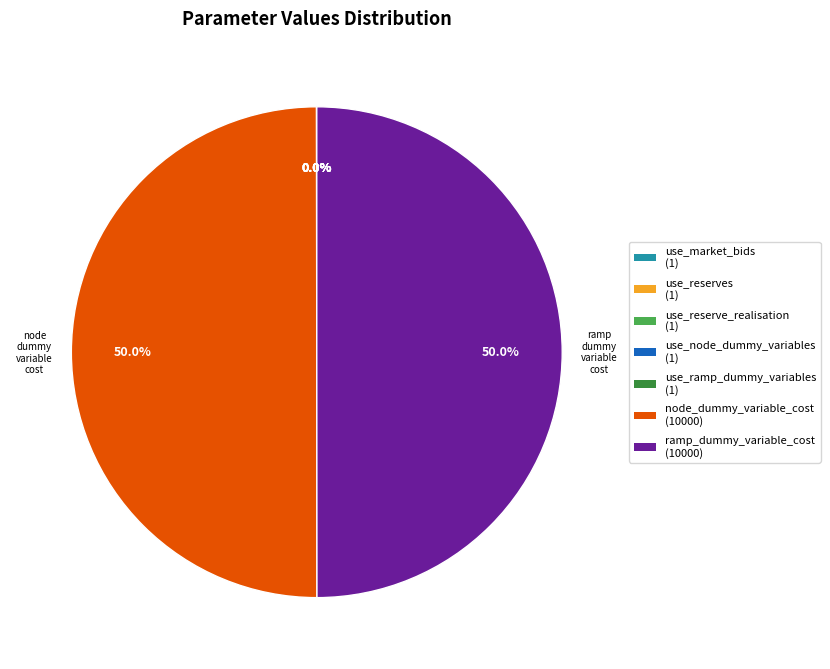

To the nearest percent, what is the average slice percentage?

14%